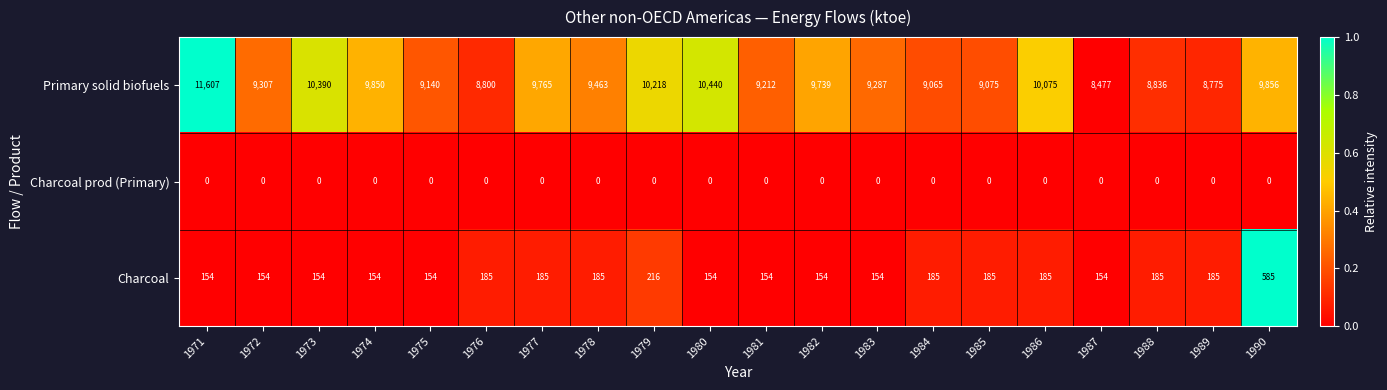

Which series has the largest total across all categories?

Primary solid biofuels